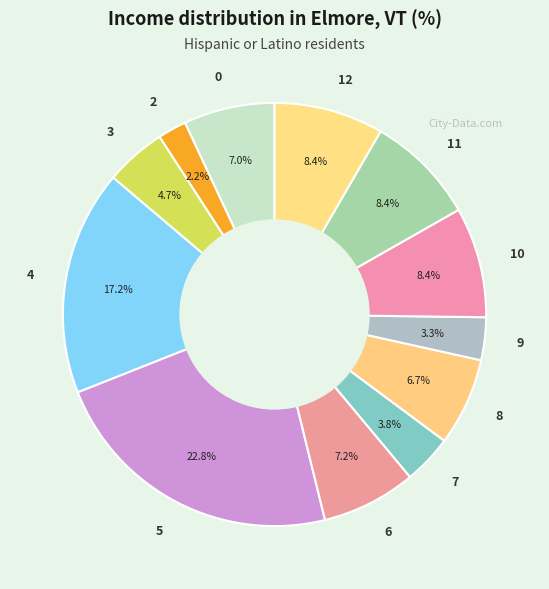

How many slices are in this pie chart?

12